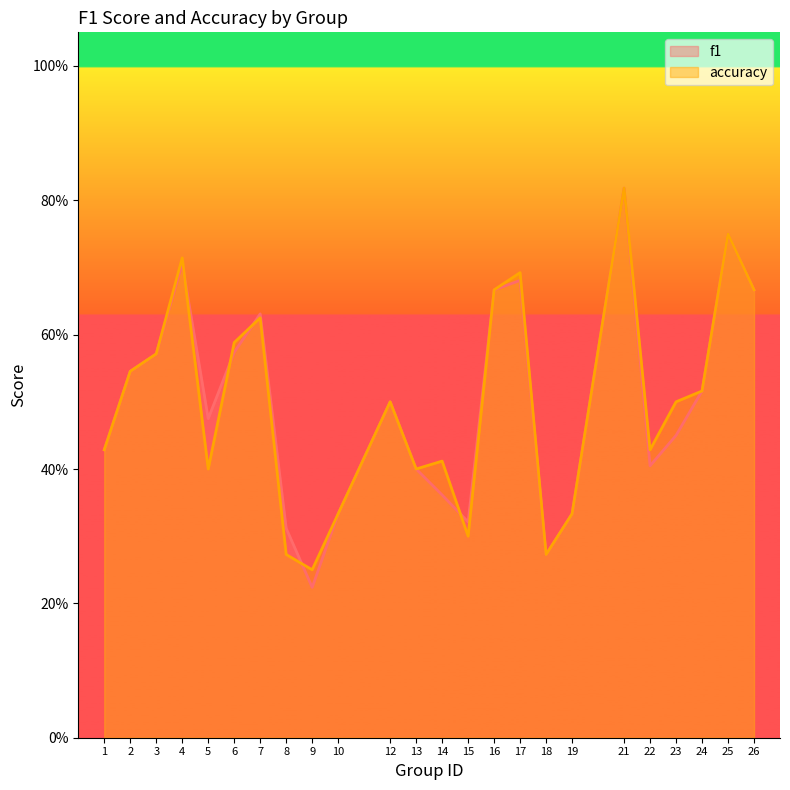

Rank the series by their average value, from highest to lowest.

accuracy, f1